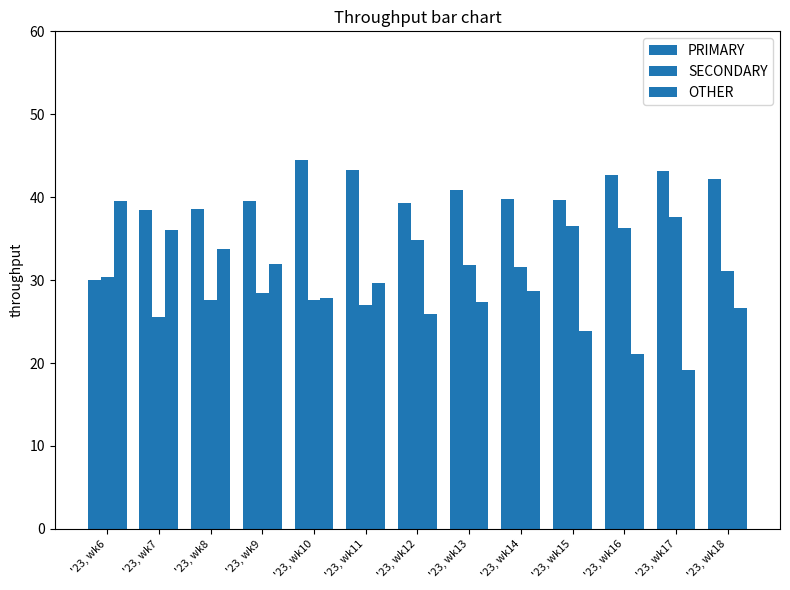

Is it true that OTHER equals 28.6 at '23, wk14?

True